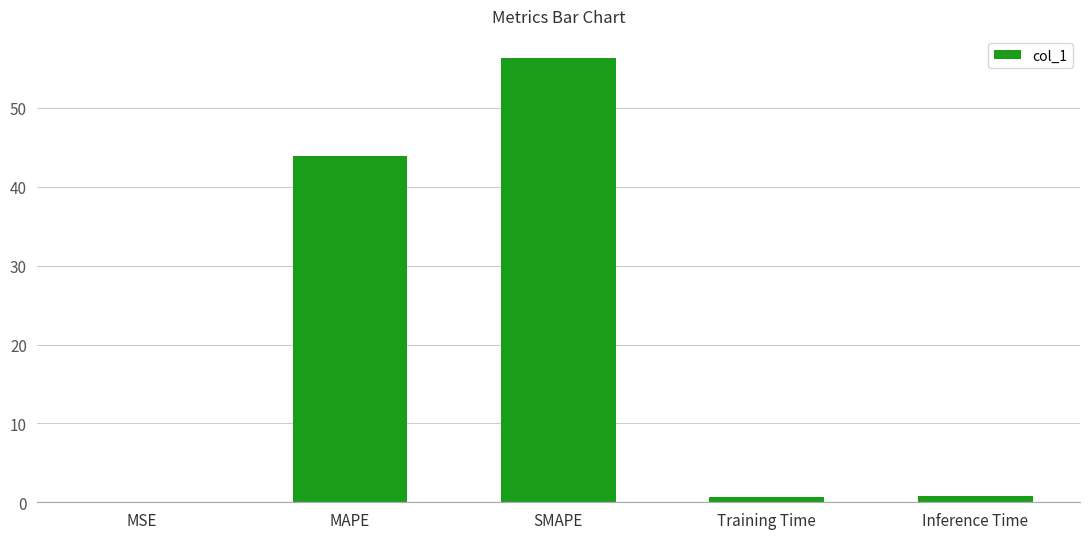

Which has a higher value, MAPE or Inference Time?

MAPE